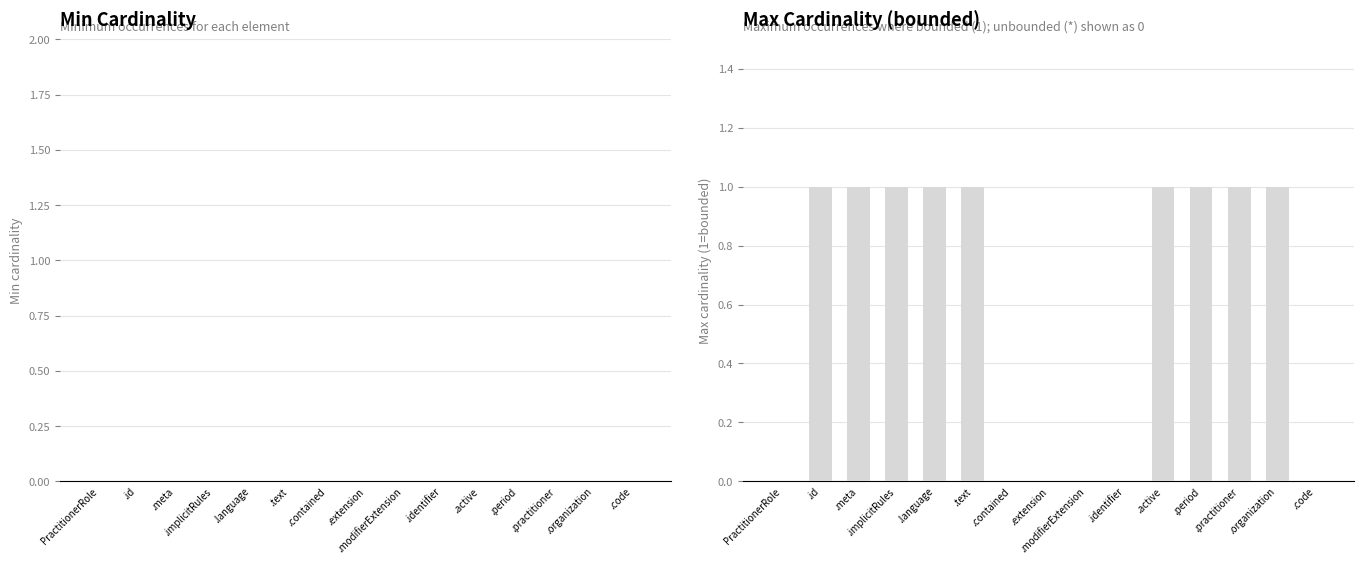

What is the sum of all values?

9